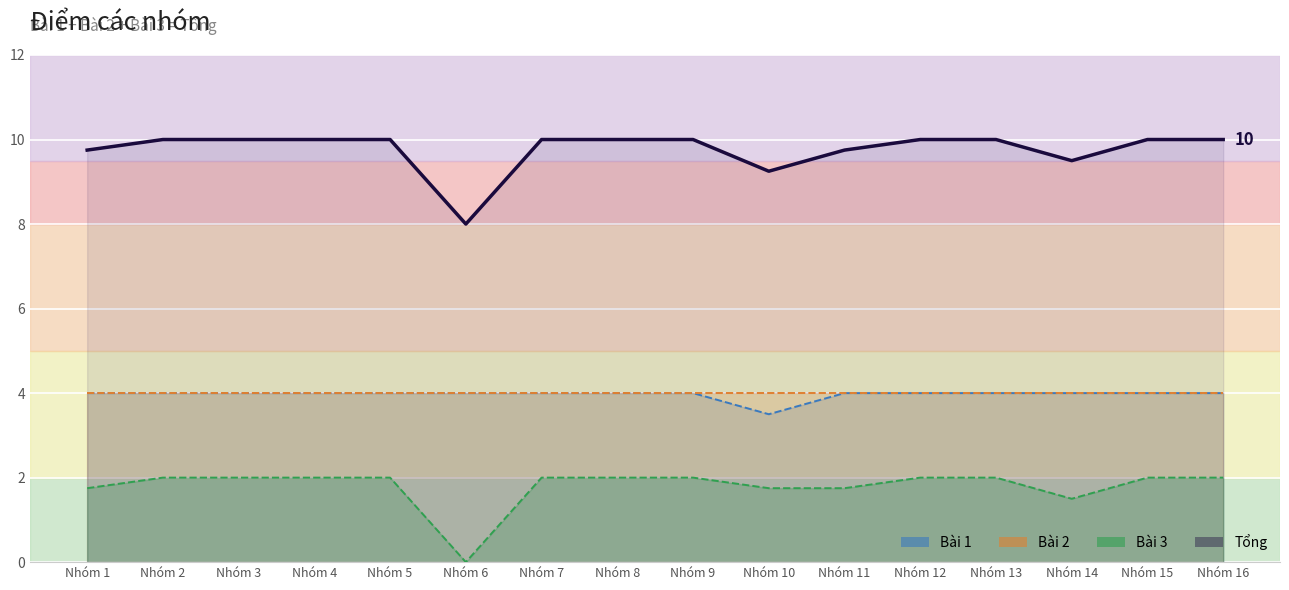

True or false: Tổng and Bài 1 cross at least once.

False